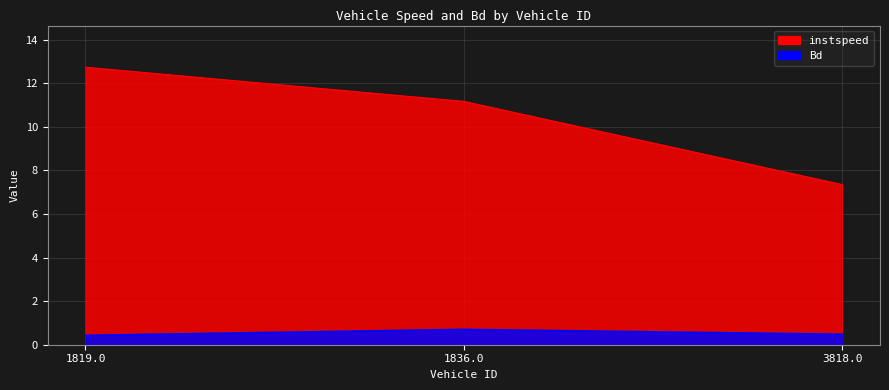

What is the label of the 1st point from the left?

1819.0